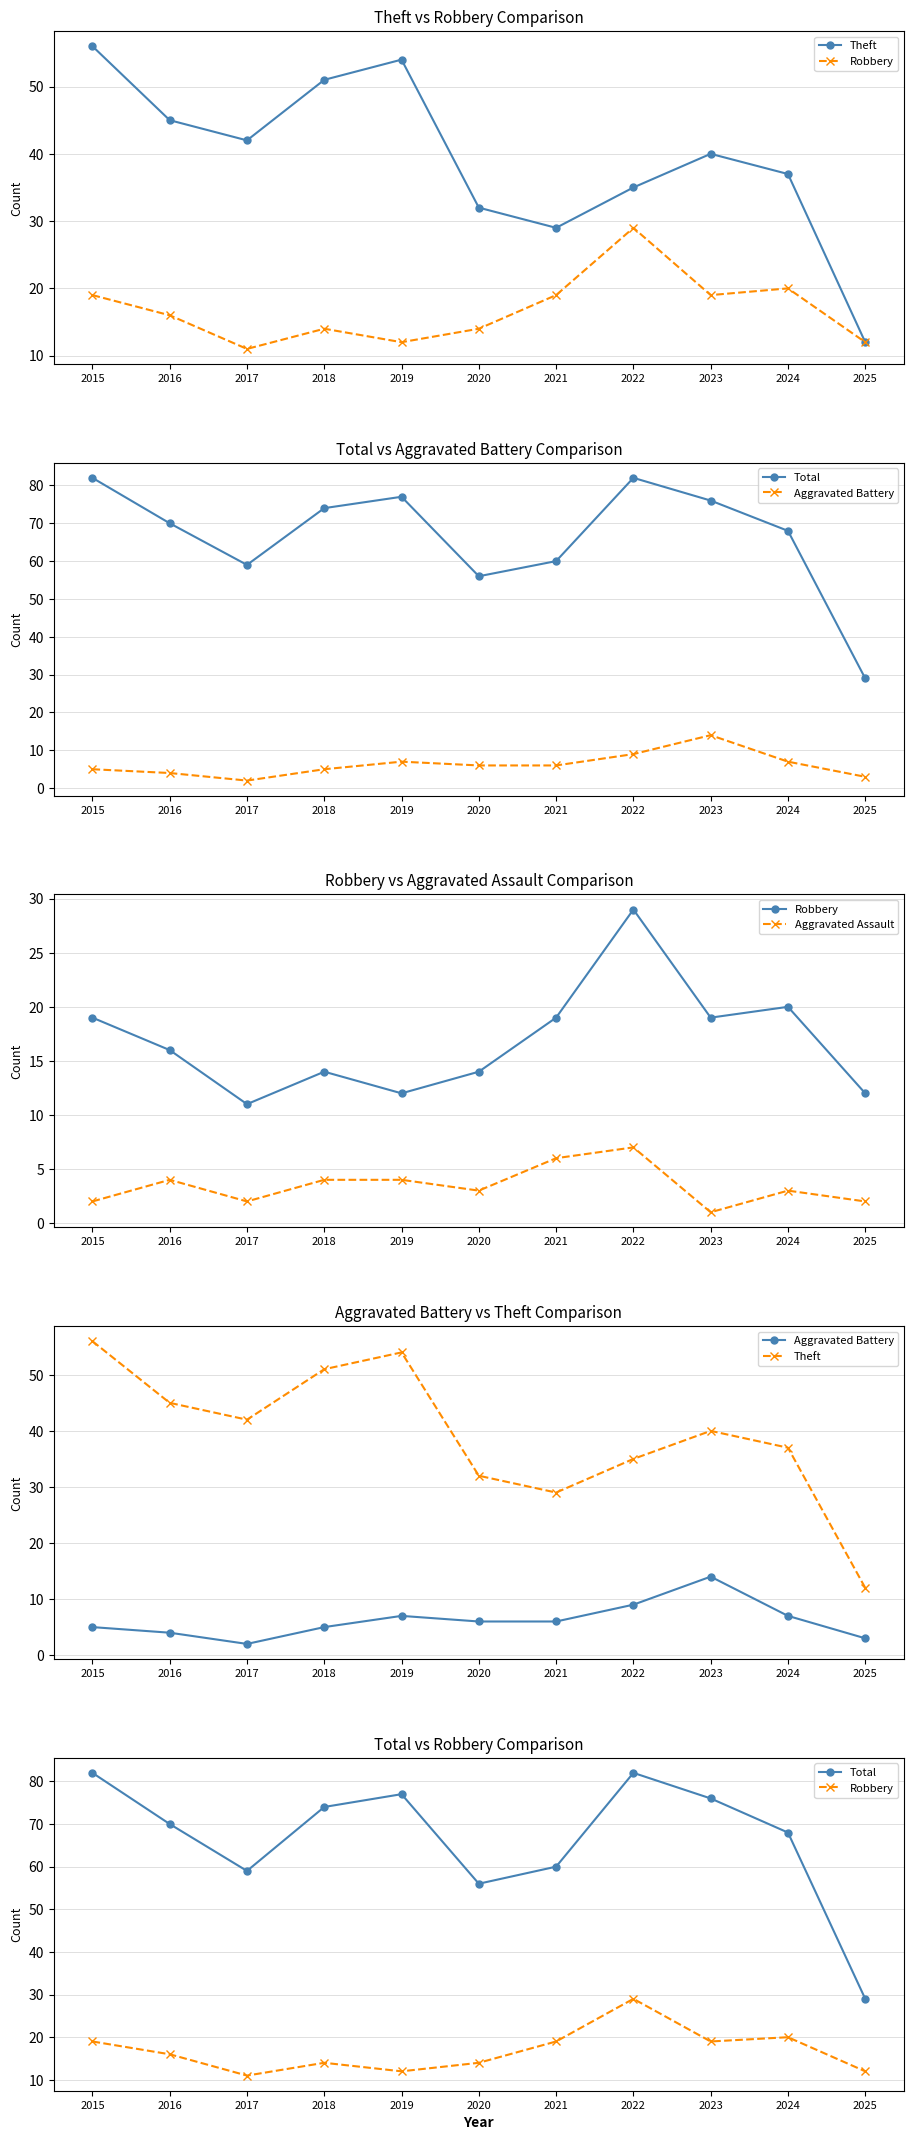

Which series has the largest total across all categories?

Total